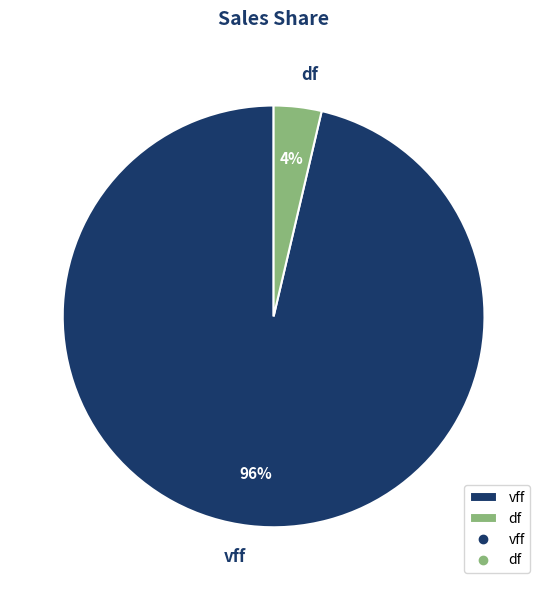

What percentage is the df slice, to the nearest percent?

4%